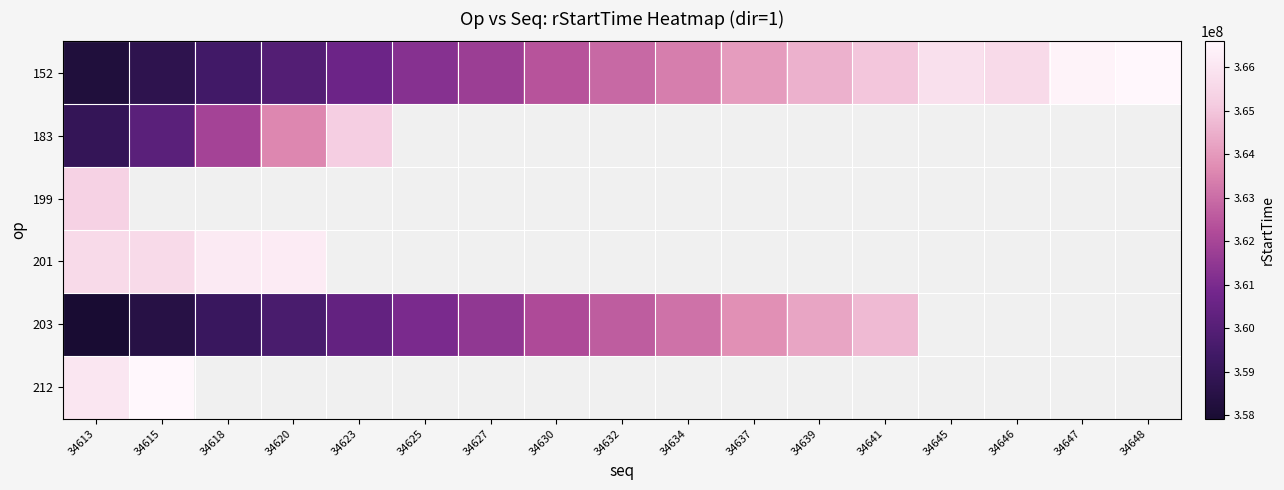

What is the minimum value for 201?

365624364.0